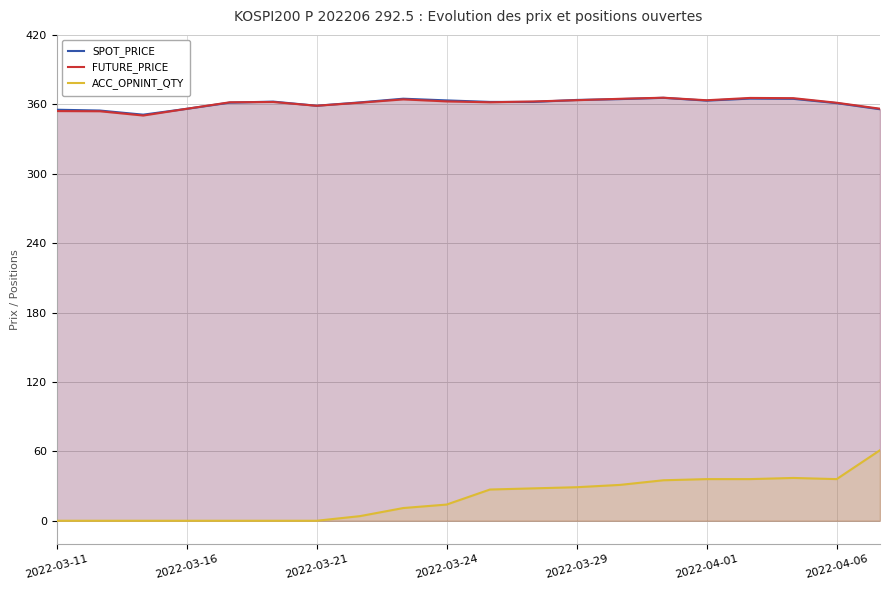

Which series has the largest range (max minus min)?

ACC_OPNINT_QTY